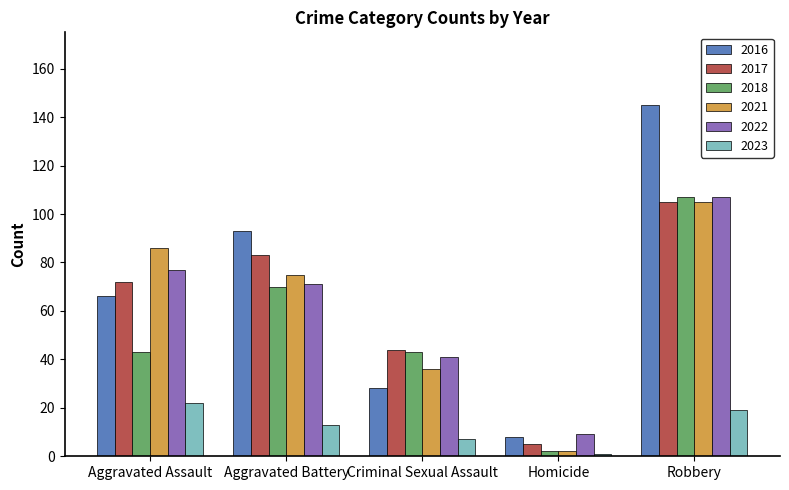

What is the difference between the 2018 values at Aggravated Assault and Robbery?

64